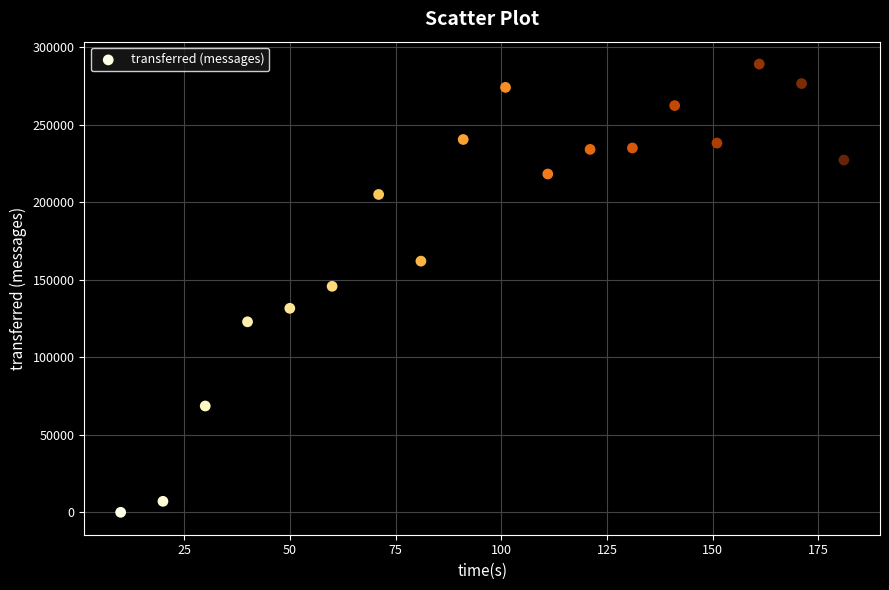

What is the range of Y values (max minus min)?

288980